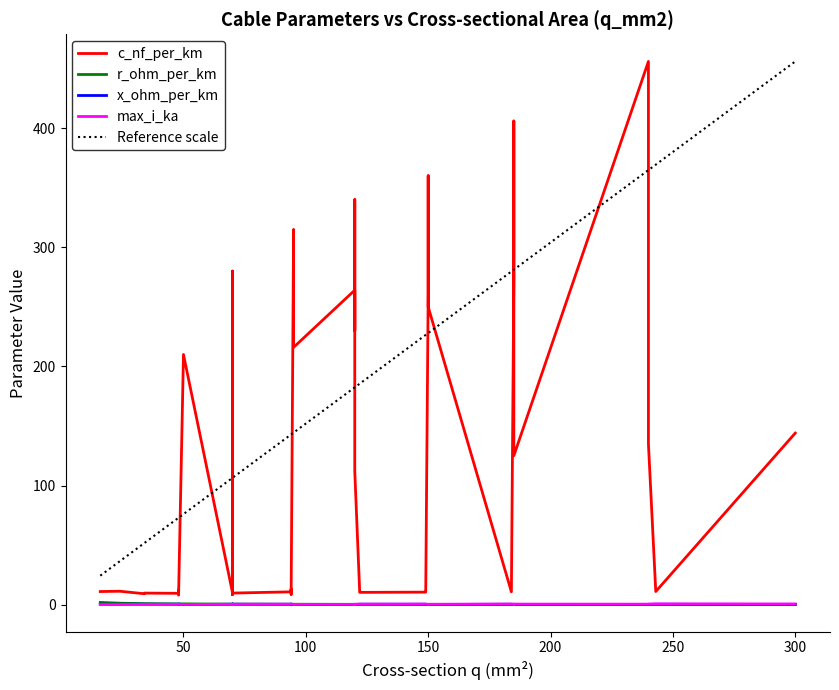

What is the maximum value for Reference scale?

456.0